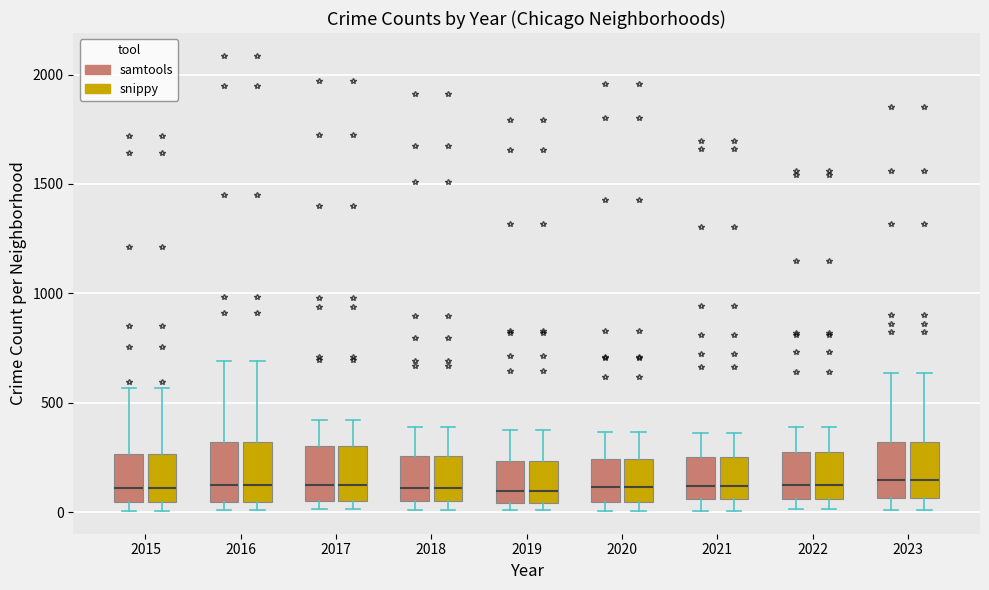

Reading left to right, read every box against the y-axis: the position of its median line, the range the box covers, and the ends of its whiskers. The values are not printed on the chart, so give them approximately, as read against the axis.

2015 (samtools): median 100, box 50 to 250, whiskers 0 to 550
2015 (snippy): median 100, box 50 to 250, whiskers 0 to 550
2016 (samtools): median 150, box 50 to 300, whiskers 0 to 700
2016 (snippy): median 150, box 50 to 300, whiskers 0 to 700
2017 (samtools): median 100, box 50 to 300, whiskers 0 to 400
2017 (snippy): median 100, box 50 to 300, whiskers 0 to 400
2018 (samtools): median 100, box 50 to 250, whiskers 0 to 400
2018 (snippy): median 100, box 50 to 250, whiskers 0 to 400
2019 (samtools): median 100, box 50 to 250, whiskers 0 to 400
2019 (snippy): median 100, box 50 to 250, whiskers 0 to 400
2020 (samtools): median 100, box 50 to 250, whiskers 0 to 350
2020 (snippy): median 100, box 50 to 250, whiskers 0 to 350
2021 (samtools): median 100, box 50 to 250, whiskers 0 to 350
2021 (snippy): median 100, box 50 to 250, whiskers 0 to 350
2022 (samtools): median 100, box 50 to 250, whiskers 0 to 400
2022 (snippy): median 100, box 50 to 250, whiskers 0 to 400
2023 (samtools): median 150, box 50 to 300, whiskers 0 to 650
2023 (snippy): median 150, box 50 to 300, whiskers 0 to 650